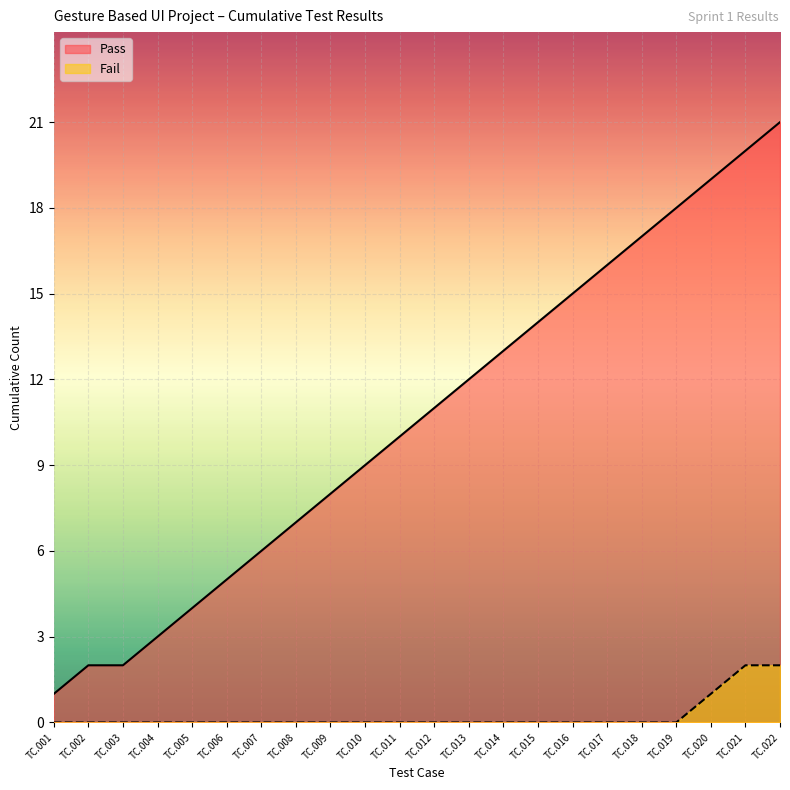

What is the average value of the Pass series?

11